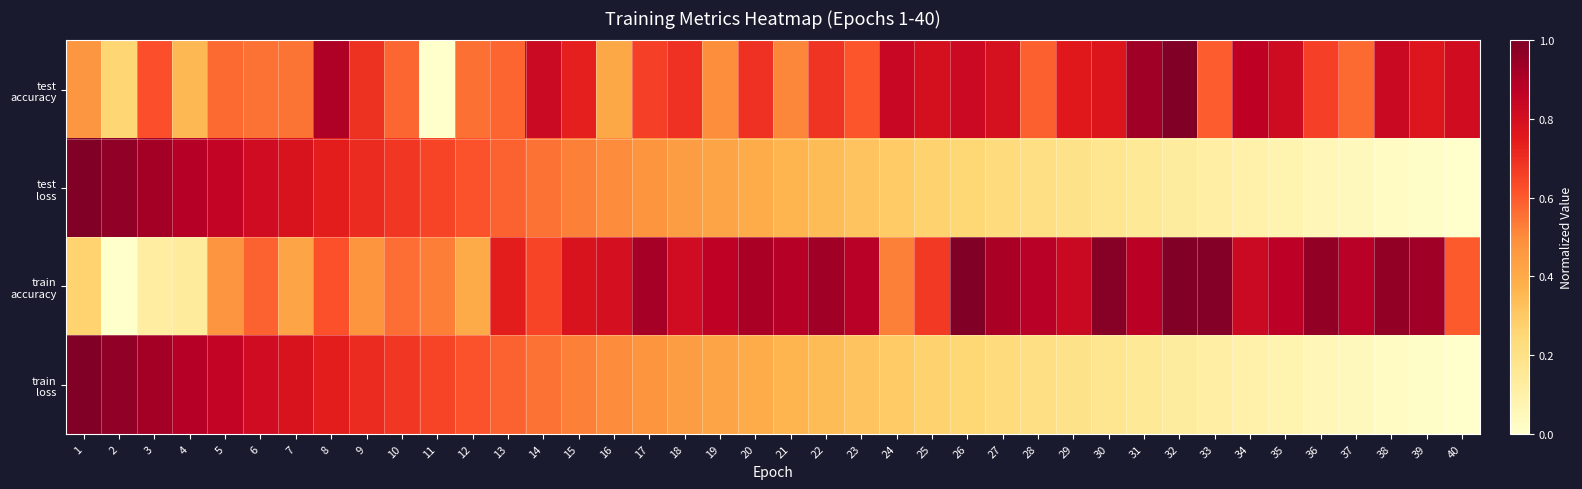

Which has a higher value, 11 or 32?

32